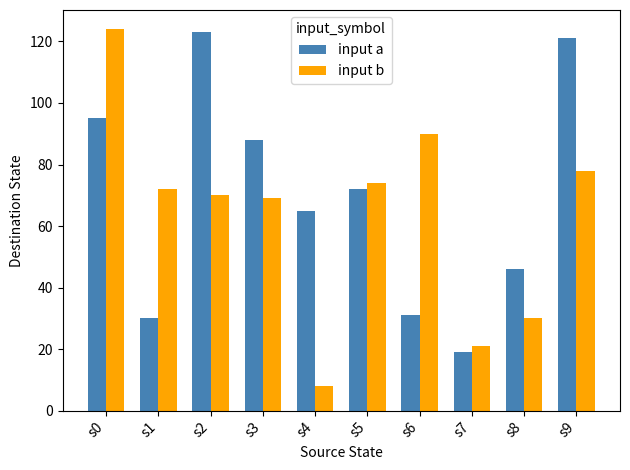

How many categories are shown in the chart?

10